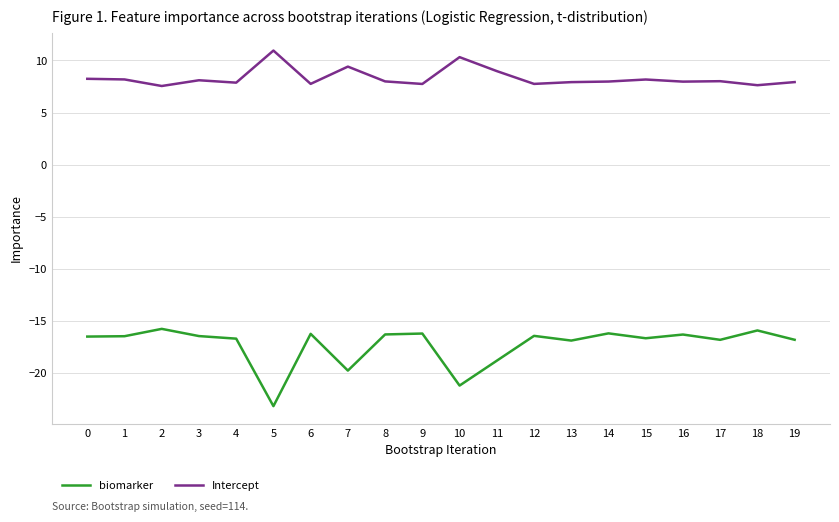

True or false: Intercept and biomarker cross at least once.

False